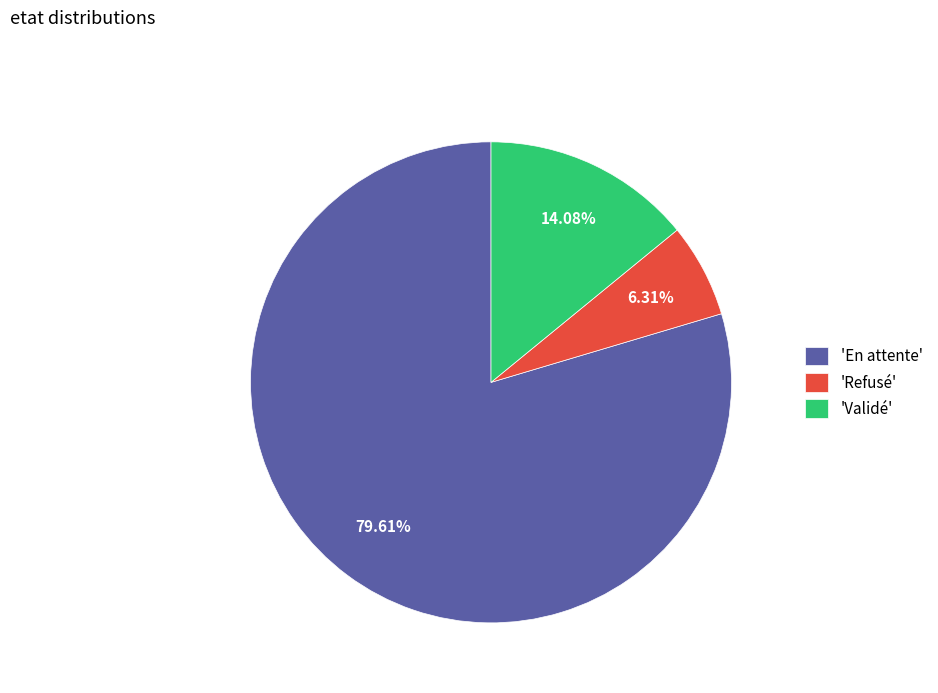

Which category accounts for the majority?

'En attente'